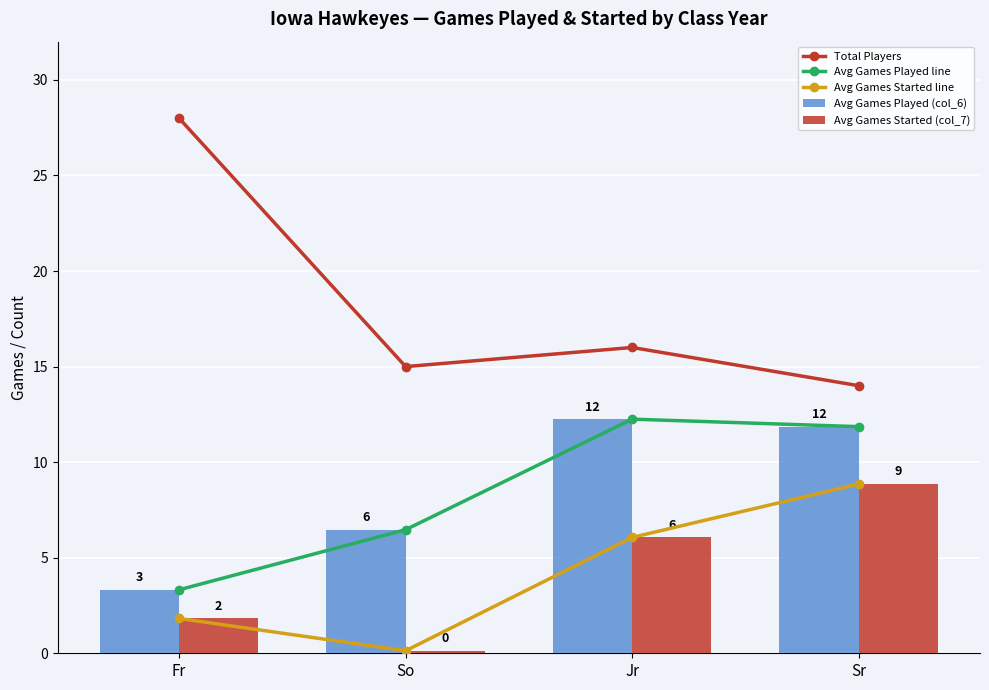

At which category is the sum across all series the highest?

Sr